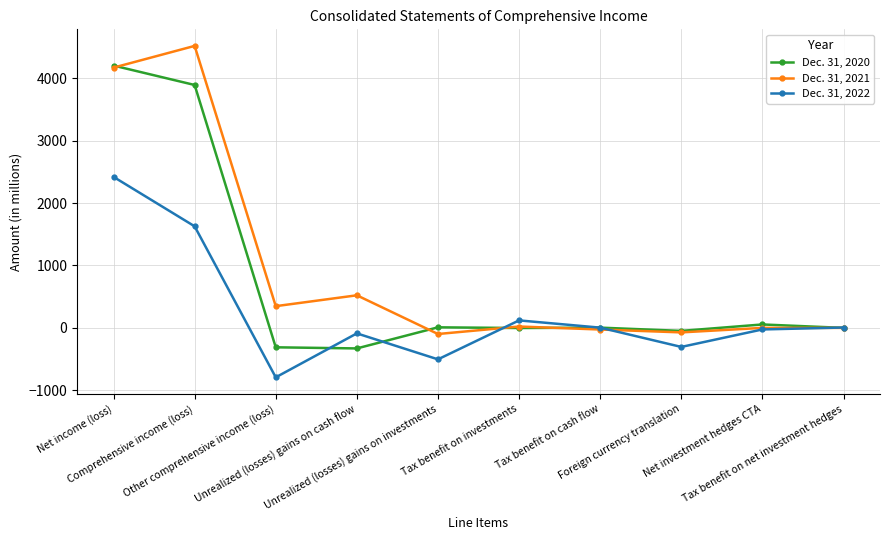

At which label does Dec. 31, 2020 first exceed 4?

Net income (loss)